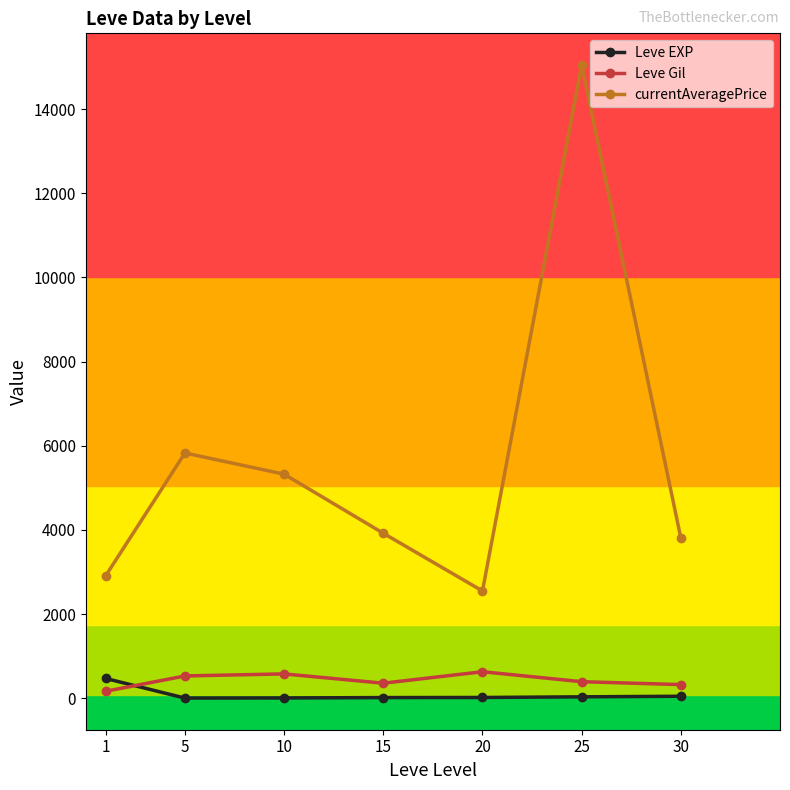

What is the sum of all currentAveragePrice values?

39386.5